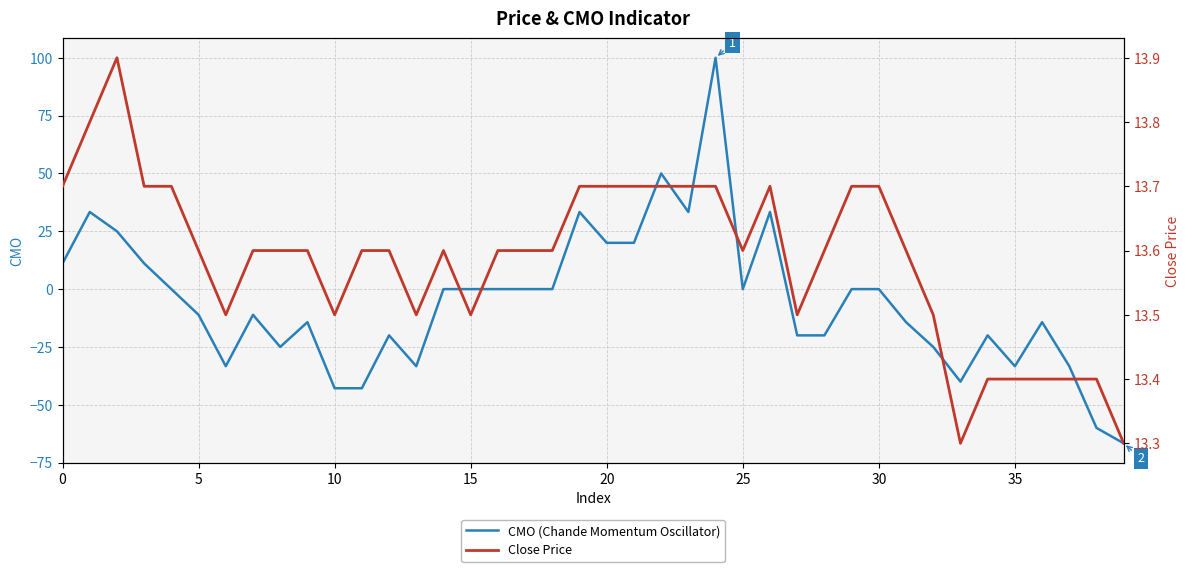

At how many categories does at least one series exceed 18?

9